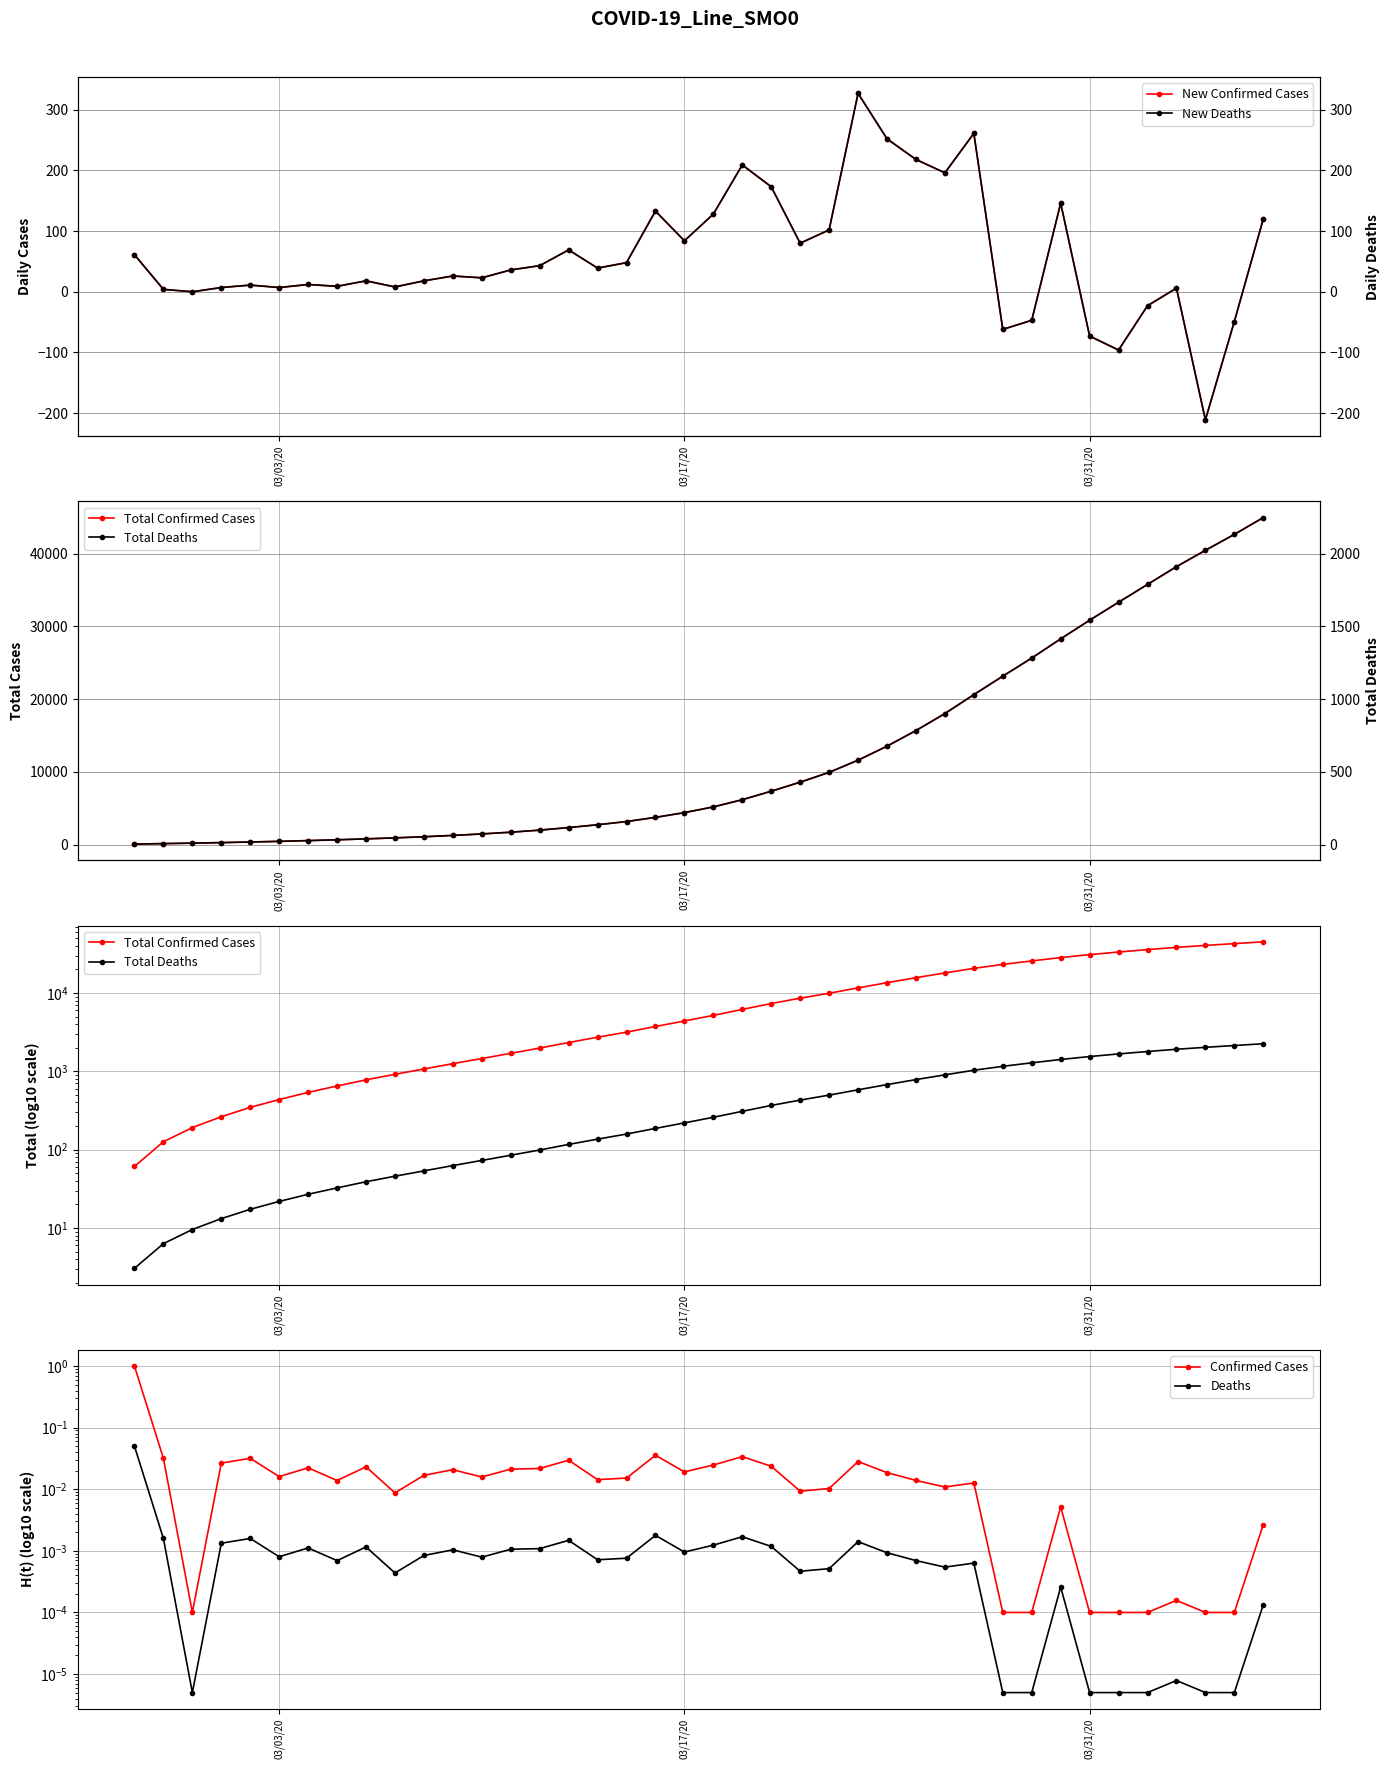

What is the minimum value for New Confirmed Cases?

-211